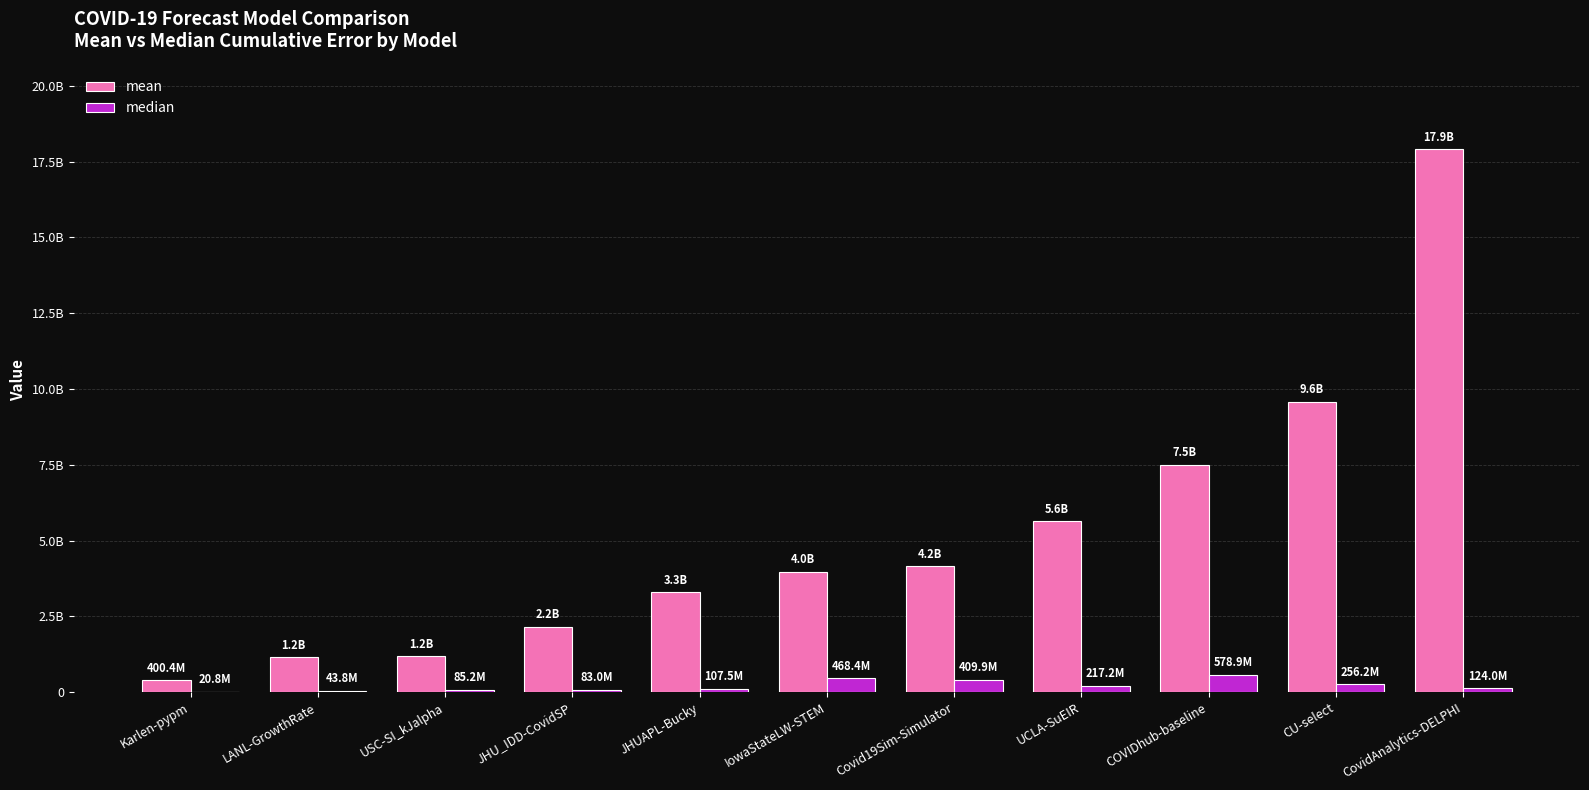

Are the bars grouped side by side (vs. stacked)?

Yes